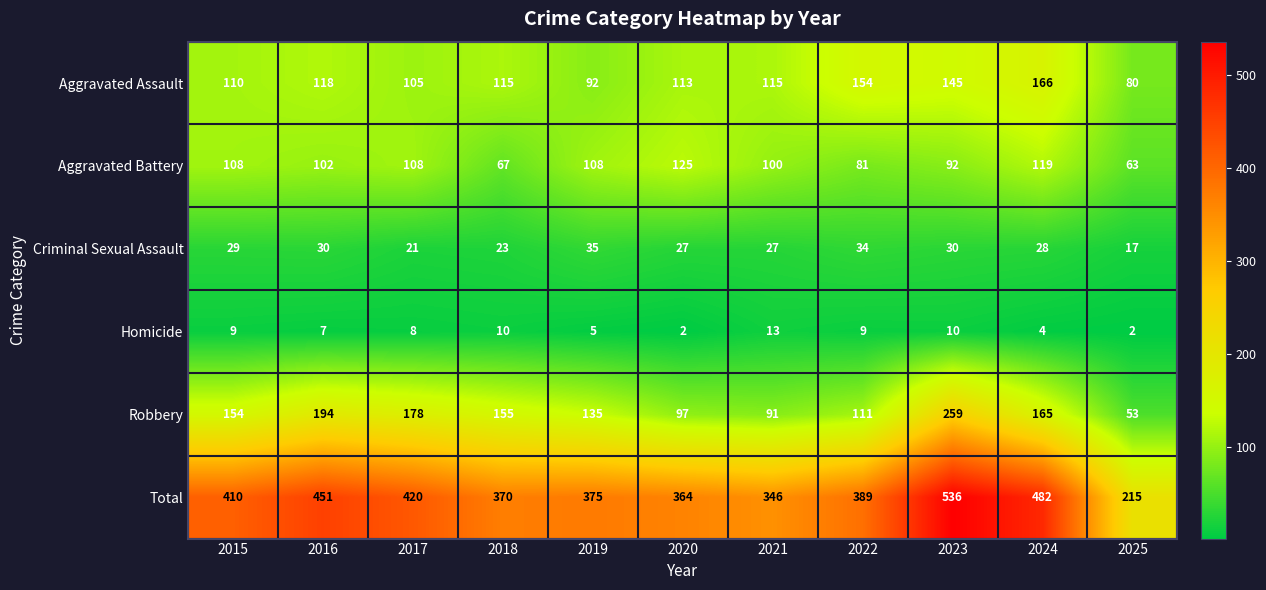

At which category does the chart reach its peak across all series?

2023